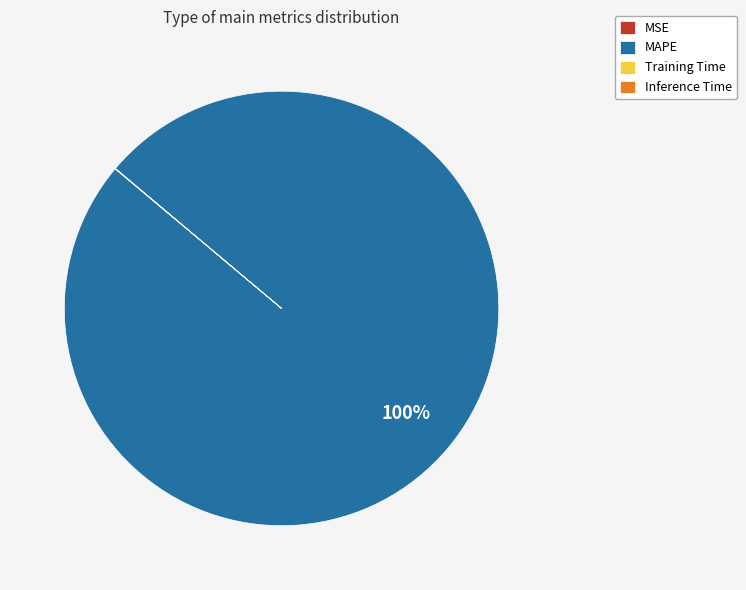

To the nearest percent, what is the average slice percentage?

25%